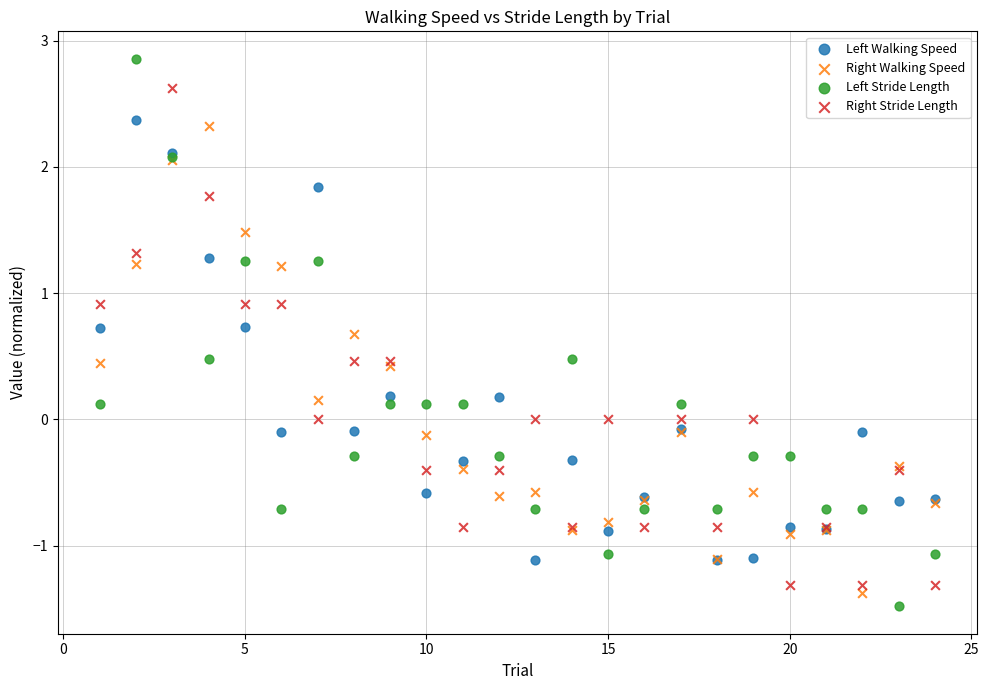

Which series has the widest spread of Y values?

Left Stride Length